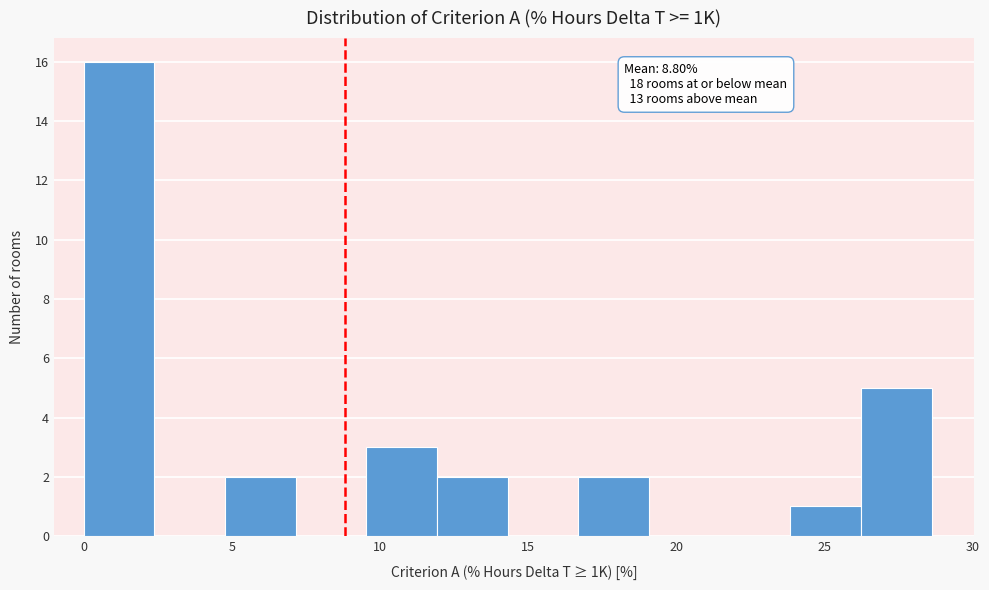

Over which range of the x-axis is the bar tallest?

0.0 to 2.5